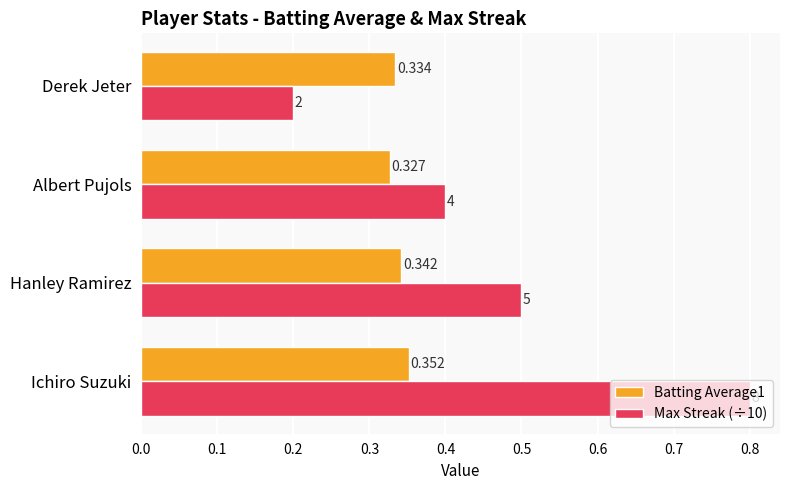

Count the Max Streak (÷10) values in the range 0 to 1.

4